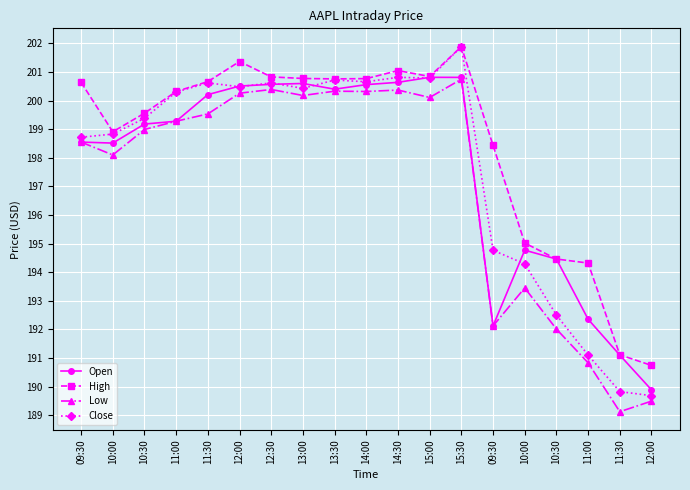

What is the difference between the highest and lowest values at 11:30?

1.1